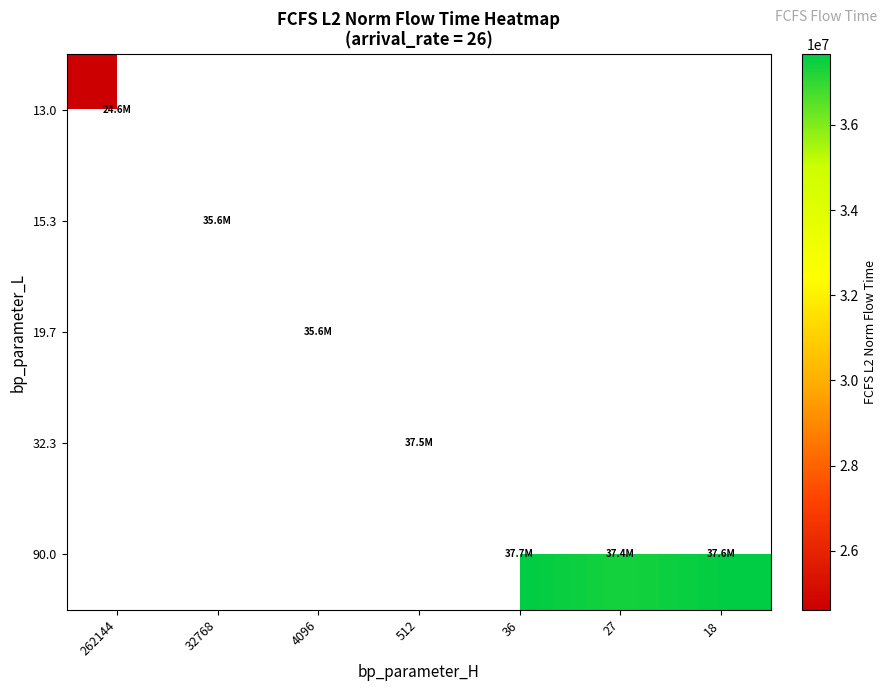

How many distinct data groups are displayed?

5